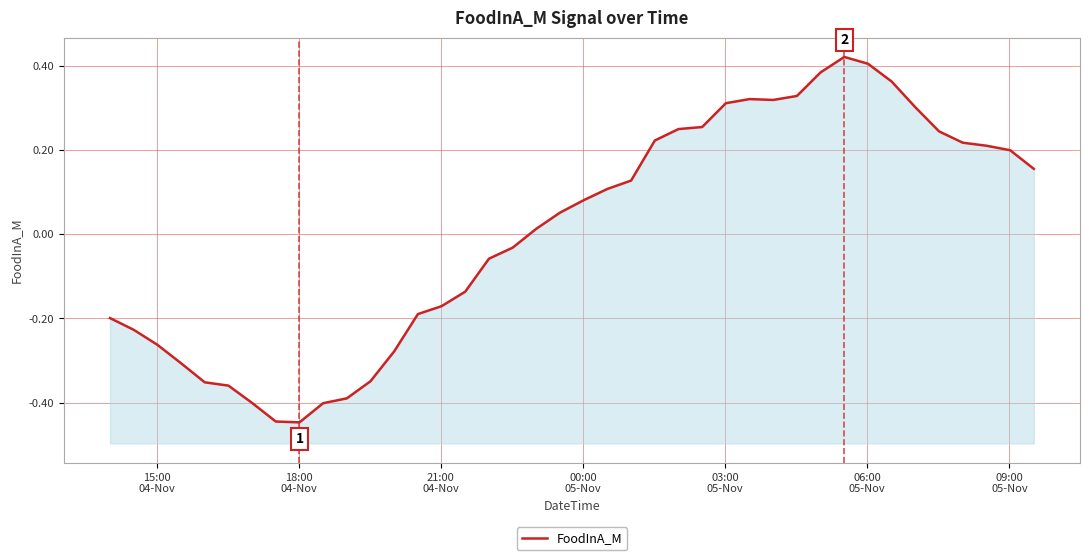

How many points are higher than both their immediate neighbors (excluding endpoints)?

2